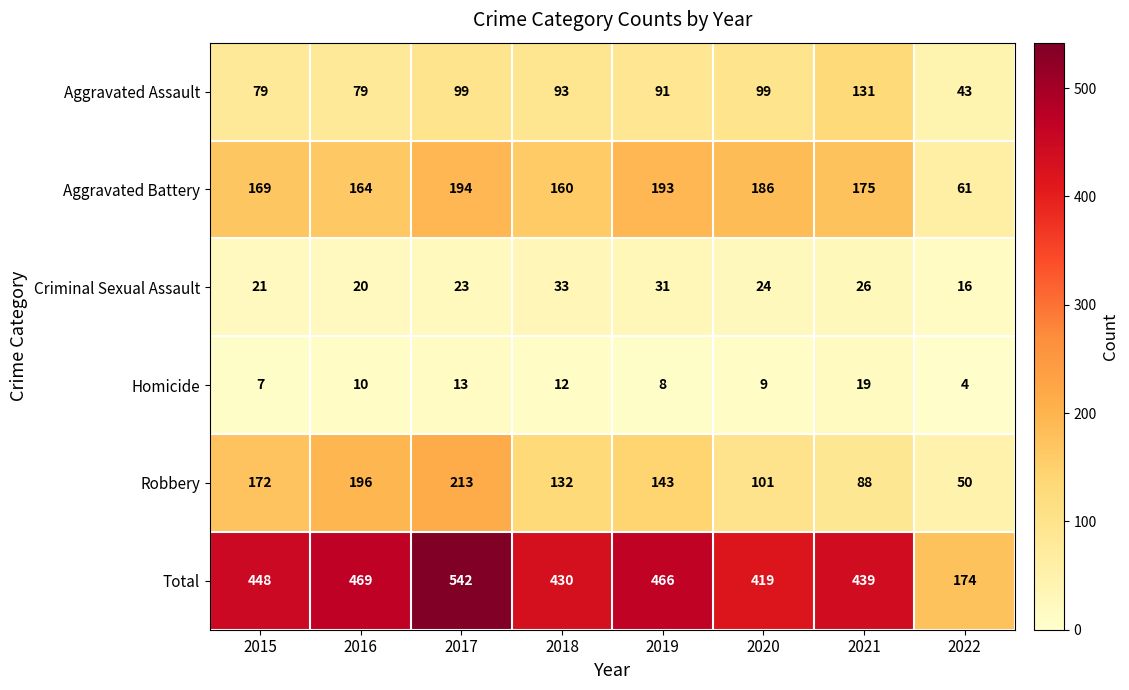

The Criminal Sexual Assault series shows 15 at 2021. True or false?

False